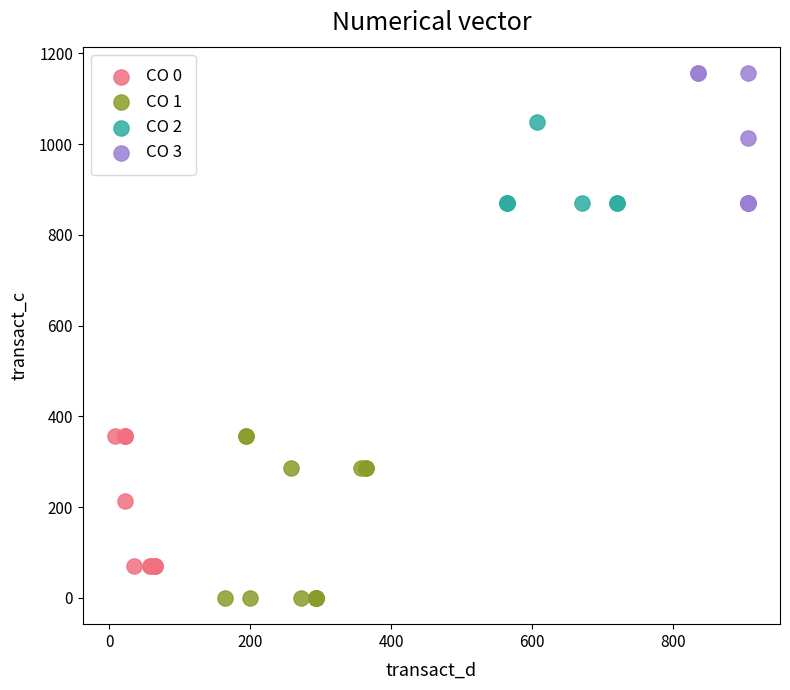

Which series contains the lowest Y value?

CO 1